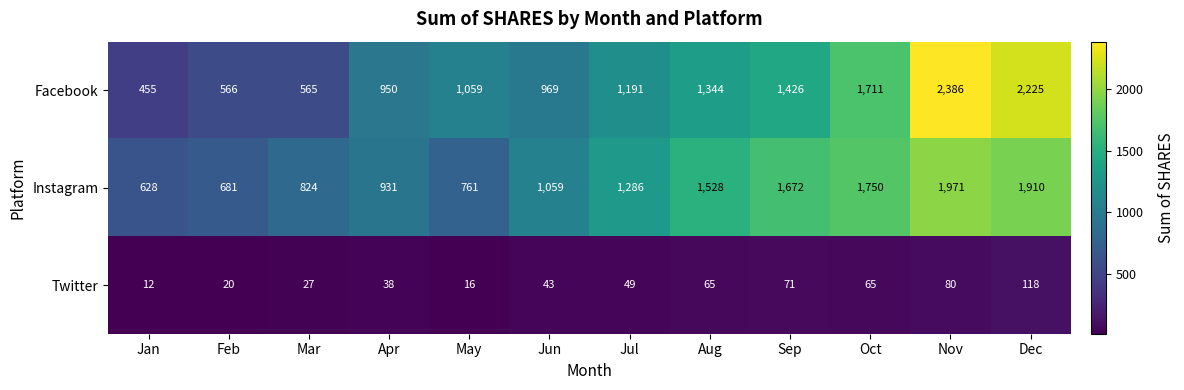

How many categories are shown in the chart?

12